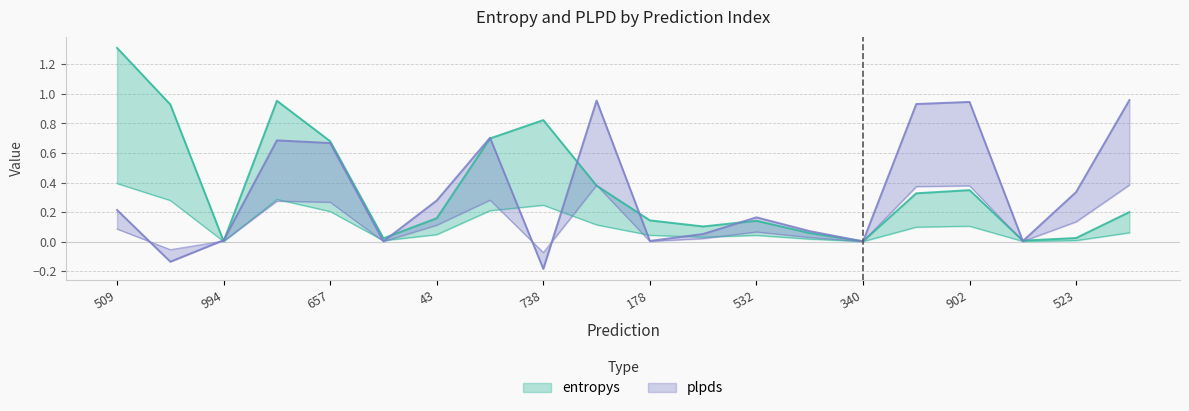

Reading left to right, extract all data points from this chart.

entropys: 1.3	0.9	0.0	1.0	0.7	0.0	0.2	0.7	0.8	0.4	0.1	0.1	0.1	0.1	0.0	0.3	0.3	0.0	0.0	0.2
plpds: 0.2	-0.1	0.0	0.7	0.7	0.0	0.3	0.7	-0.2	1.0	0.0	0.1	0.2	0.1	0.0	0.9	0.9	0.0	0.3	1.0